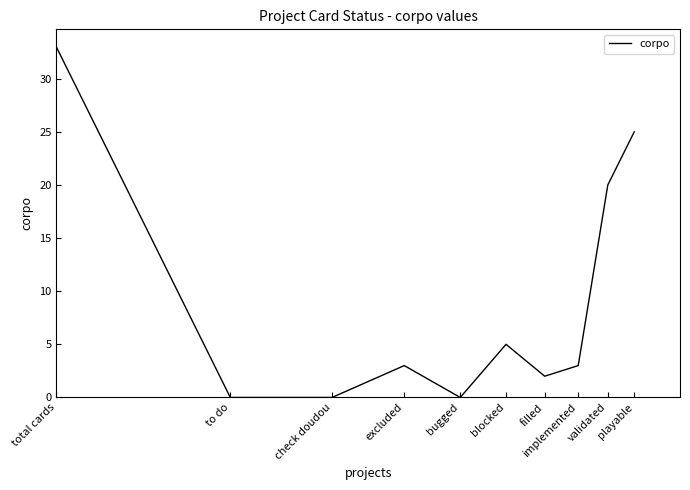

What is the maximum value shown in the chart?

33